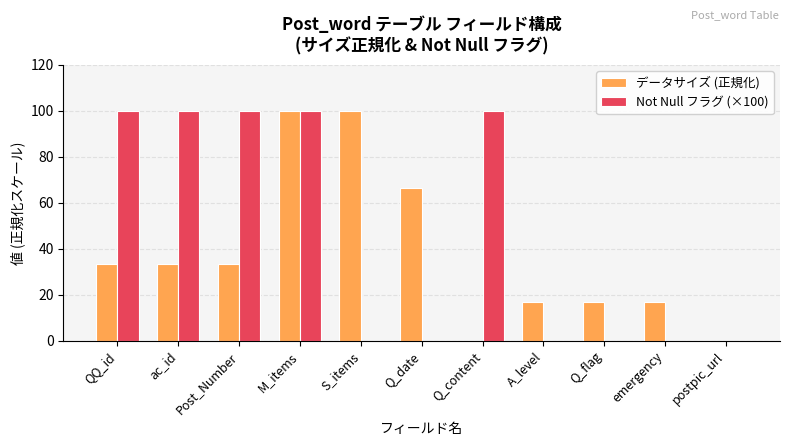

Between M_items and Q_content, which series saw the biggest shift?

データサイズ (正規化)